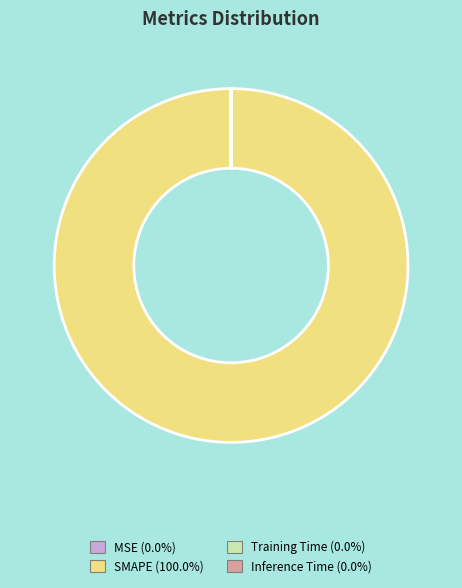

Which slice represents more than half of the pie?

SMAPE